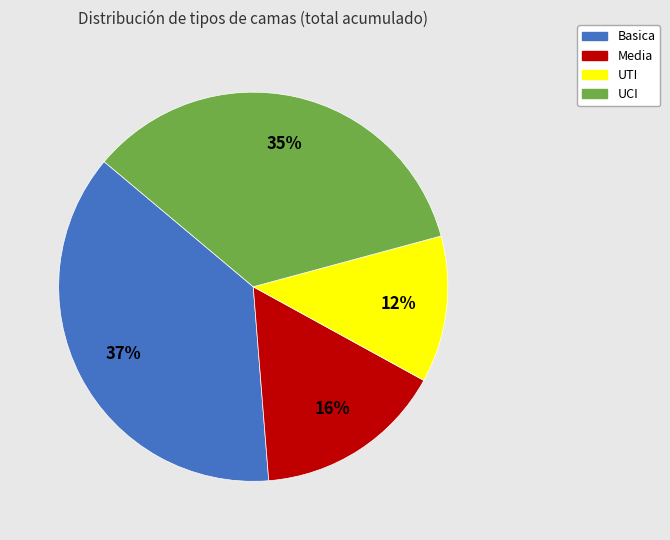

Between UCI and Basica, which is larger?

Basica